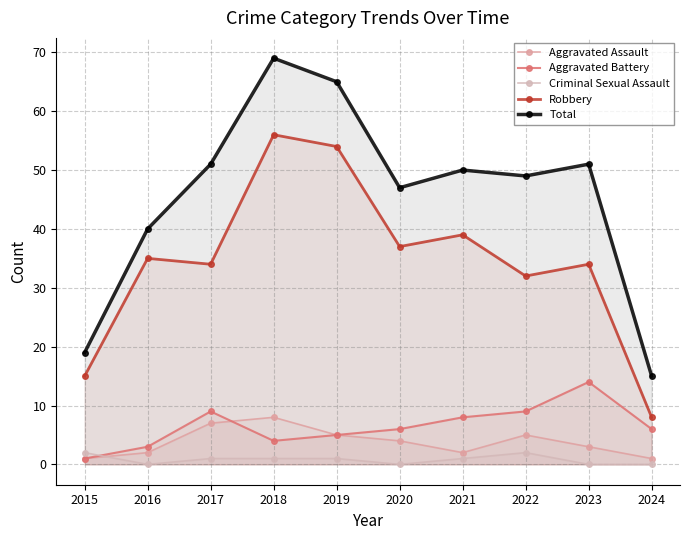

Does the chart display data point markers on the line(s)?

Yes